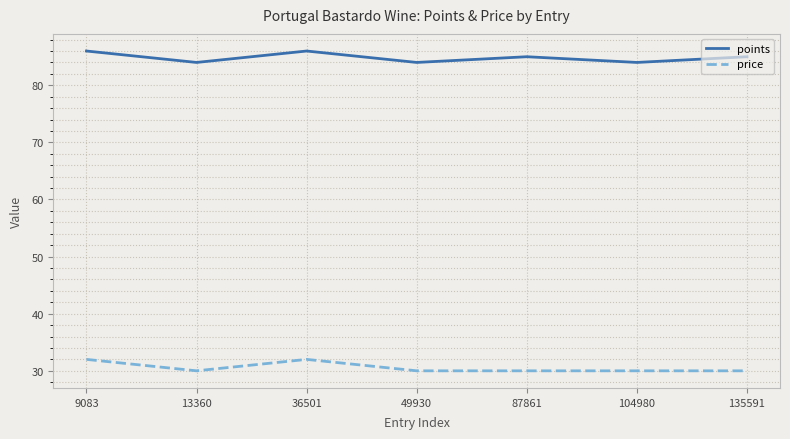

What is the total value across all series at 9083?

118